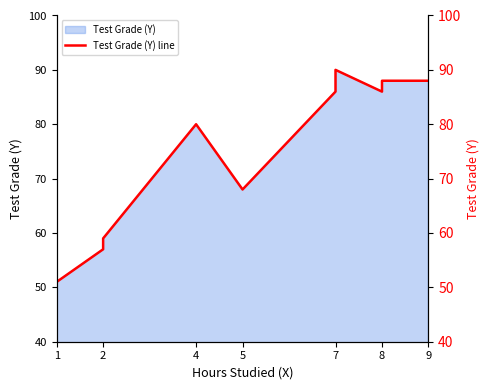

Between 4 and 8, which is larger?

8